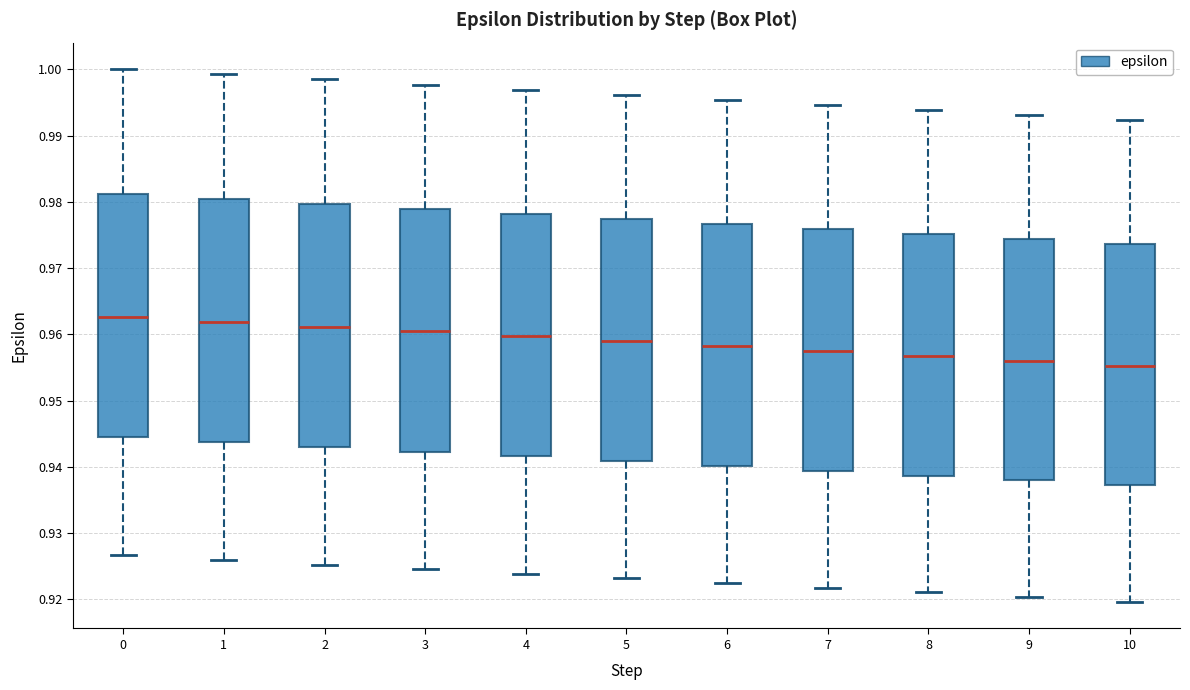

Reading left to right, read every box against the y-axis: the position of its median line, the range the box covers, and the ends of its whiskers. The values are not printed on the chart, so give them approximately, as read against the axis.

0: median 0.963, box 0.944 to 0.981, whiskers 0.927 to 1.000
1: median 0.962, box 0.944 to 0.980, whiskers 0.926 to 0.999
2: median 0.961, box 0.943 to 0.980, whiskers 0.925 to 0.998
3: median 0.960, box 0.942 to 0.979, whiskers 0.925 to 0.998
4: median 0.960, box 0.942 to 0.978, whiskers 0.924 to 0.997
5: median 0.959, box 0.941 to 0.977, whiskers 0.923 to 0.996
6: median 0.958, box 0.940 to 0.977, whiskers 0.922 to 0.995
7: median 0.957, box 0.939 to 0.976, whiskers 0.922 to 0.995
8: median 0.957, box 0.939 to 0.975, whiskers 0.921 to 0.994
9: median 0.956, box 0.938 to 0.974, whiskers 0.920 to 0.993
10: median 0.955, box 0.937 to 0.974, whiskers 0.920 to 0.992